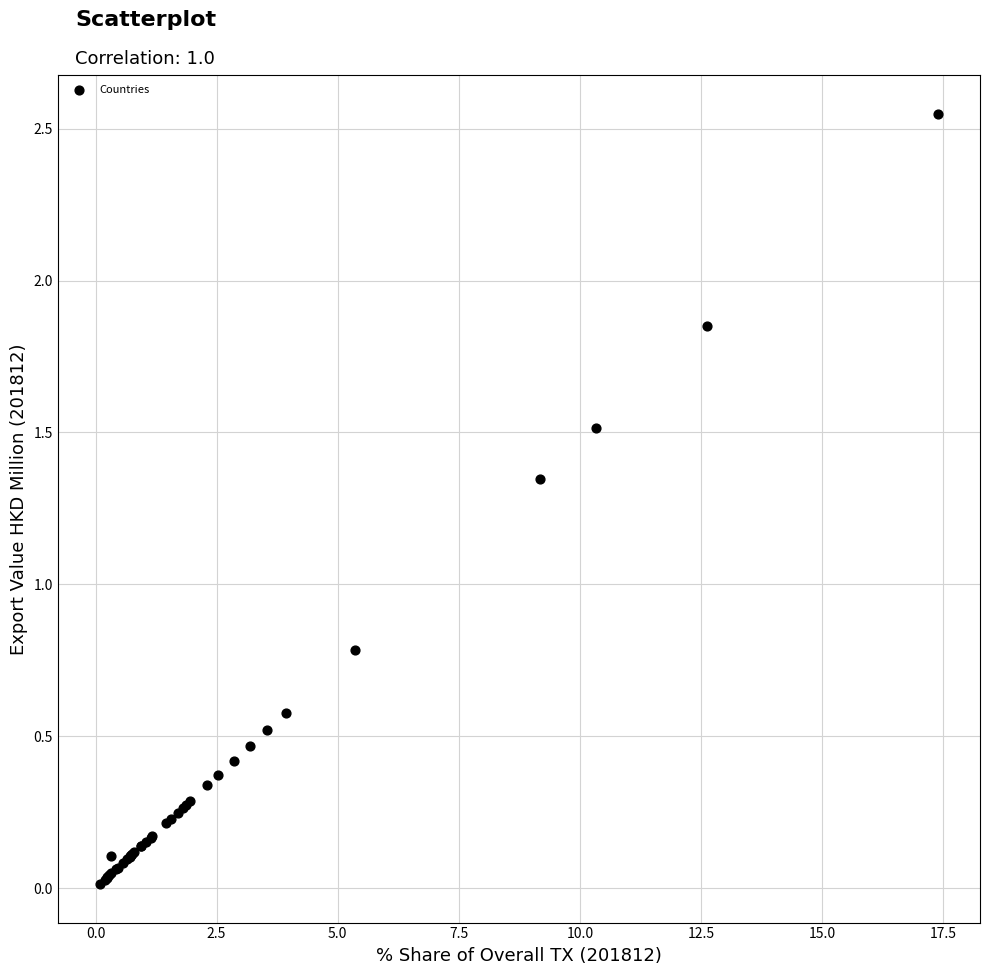

What Y value in the scatter plot is closest to 1?

0.8